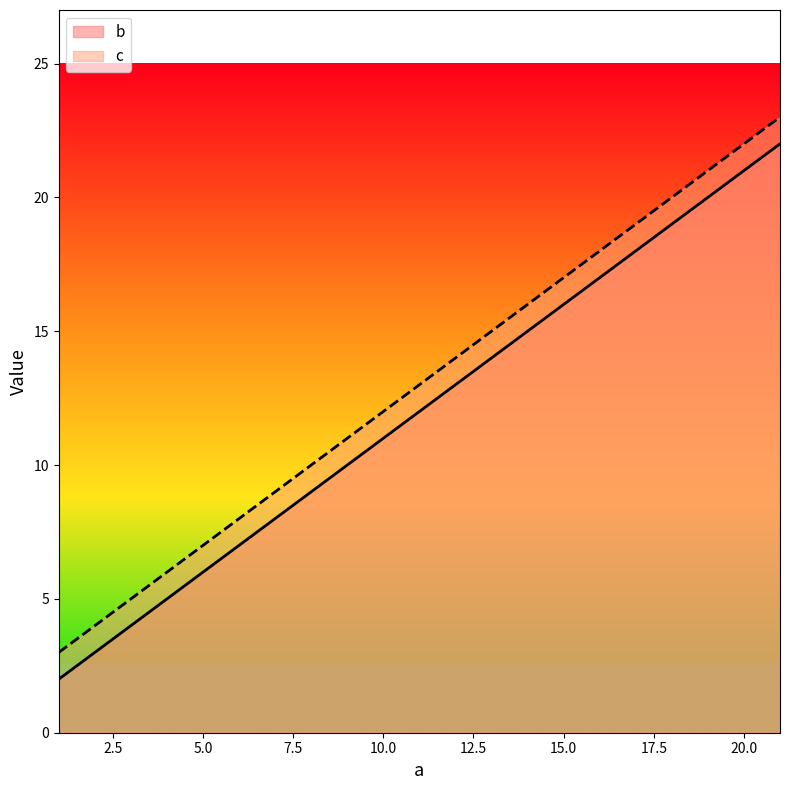

Does the chart have visible grid lines?

No